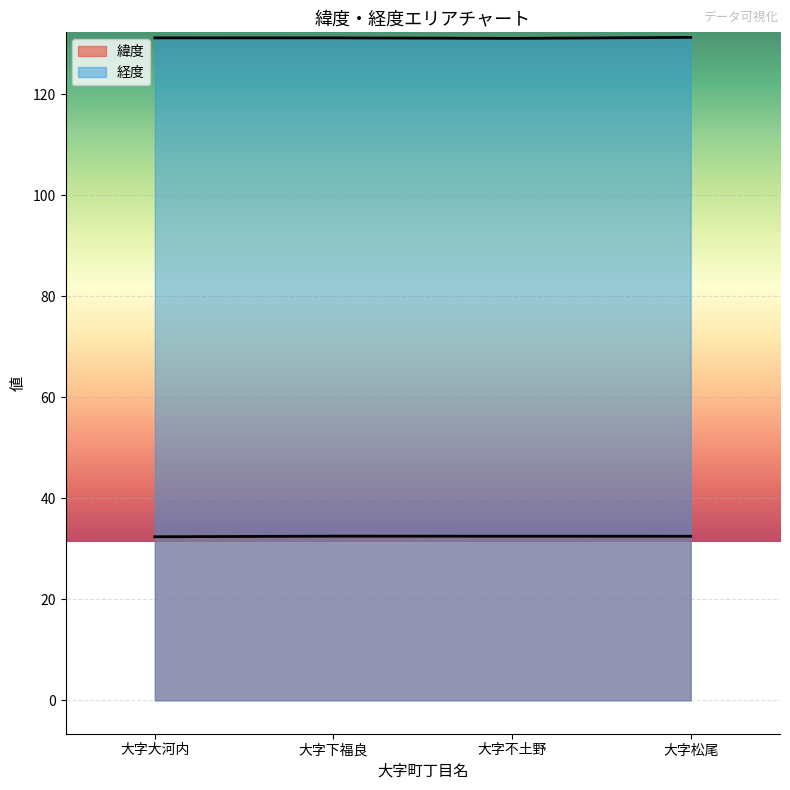

Reading left to right, what are all the values shown in this chart?

緯度: 大字大河内=32.4	大字下福良=32.5	大字不土野=32.5	大字松尾=32.5
経度: 大字大河内=131.2	大字下福良=131.2	大字不土野=131.1	大字松尾=131.3